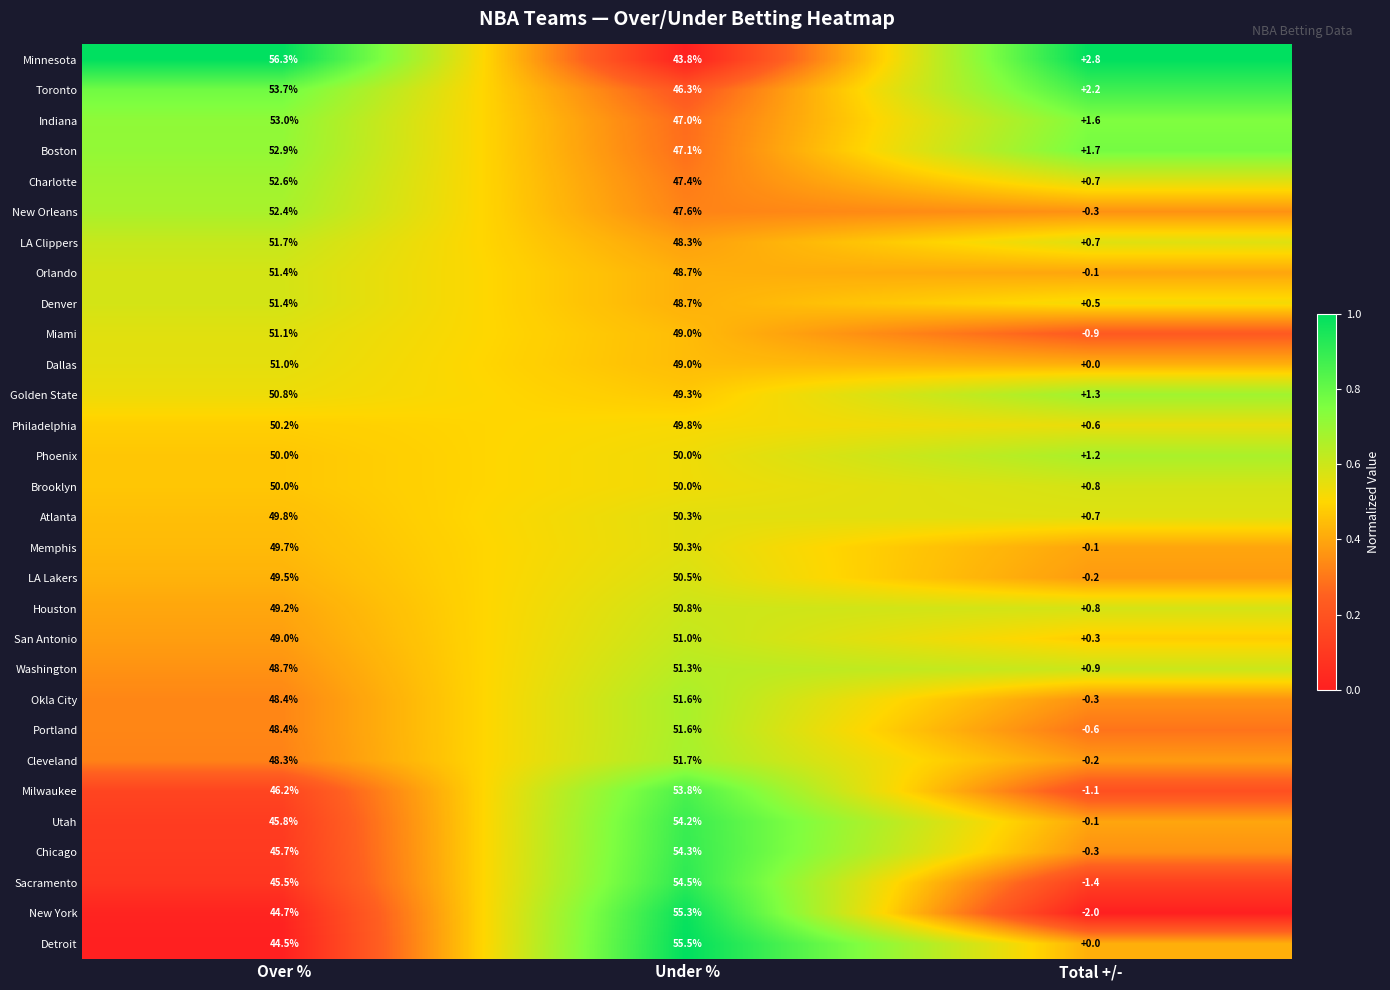

What is the highest value of the Charlotte series?

52.6